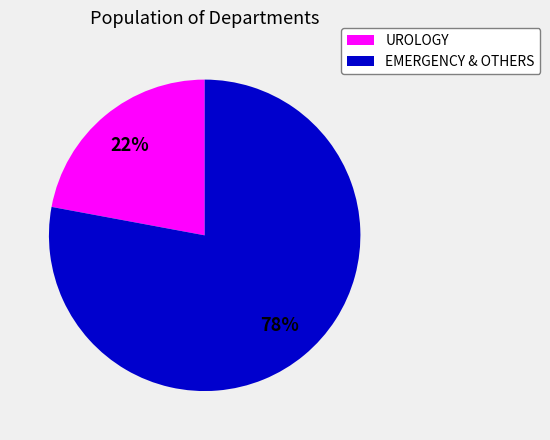

The UROLOGY slice represents 29% of the pie. True or false?

False